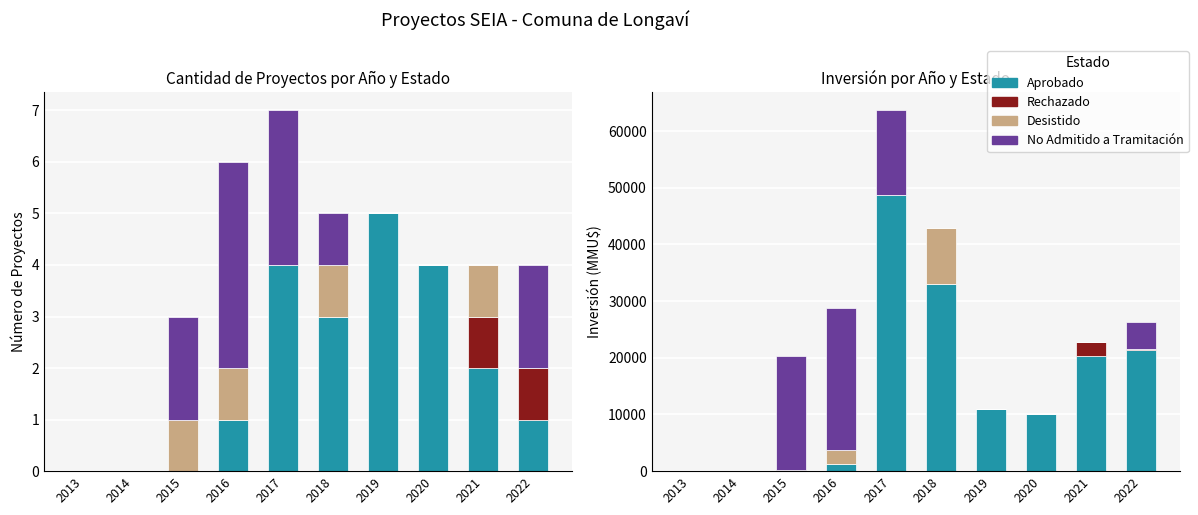

Is it true that Rechazado equals -1218 at 2020?

False